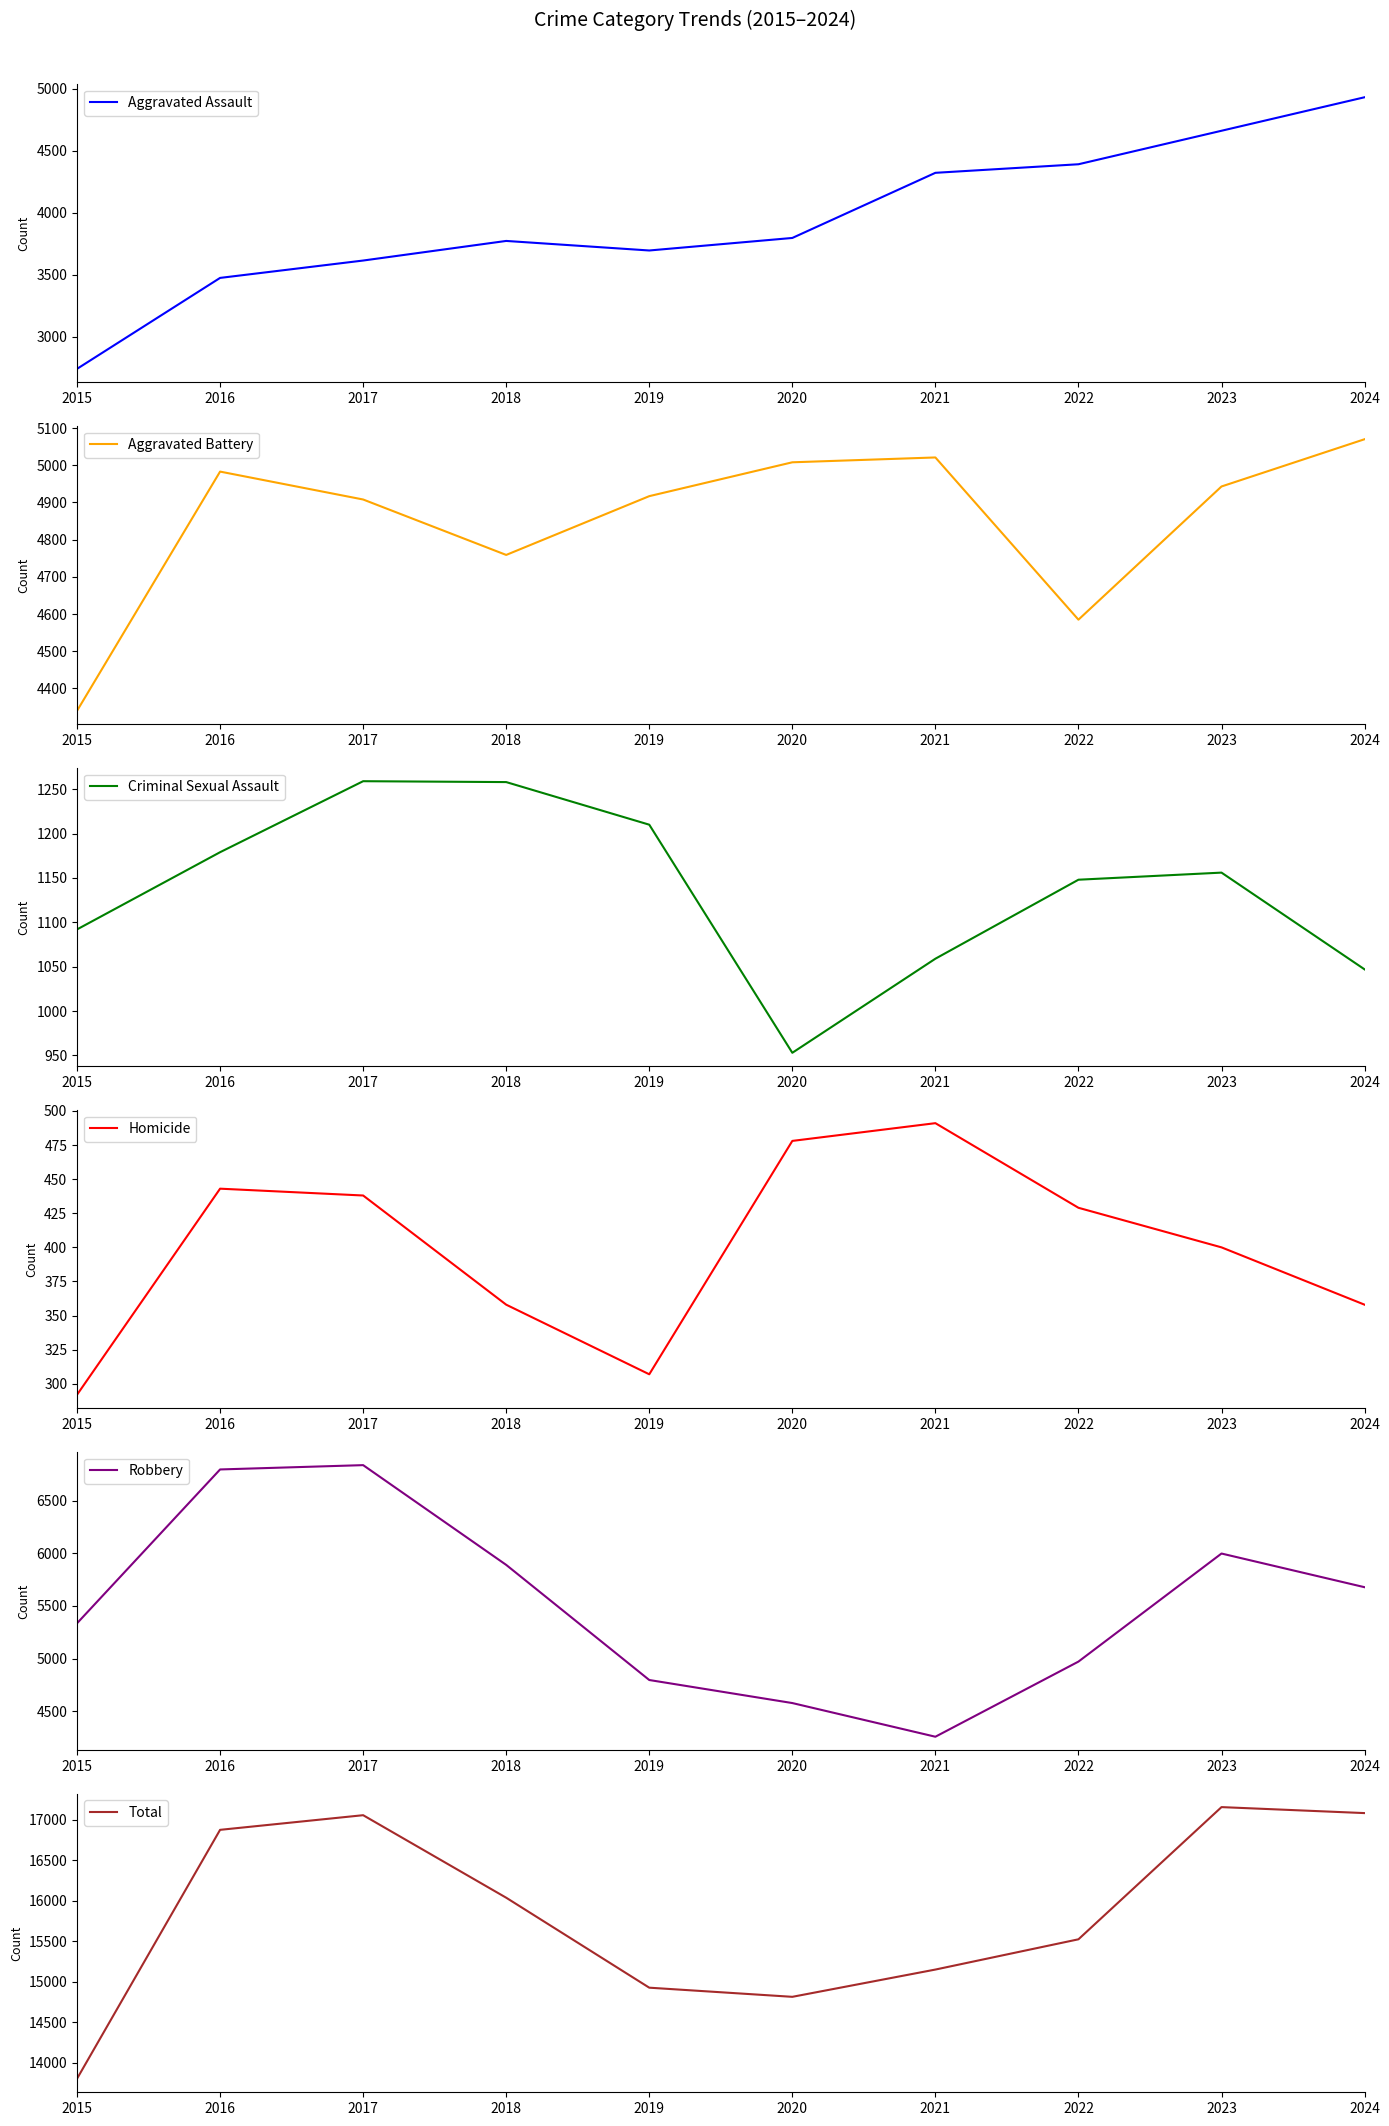

Which has a higher value, 2021 or 2024?

2024